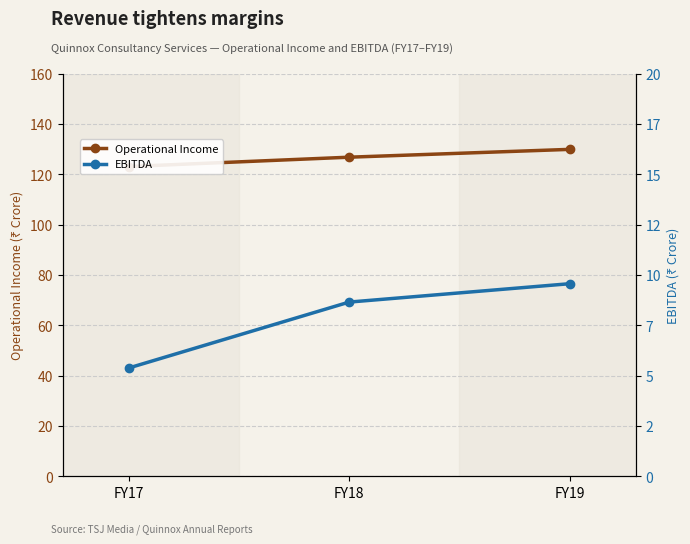

What is the value of the EBITDA point at the 2nd from the left?

8.6